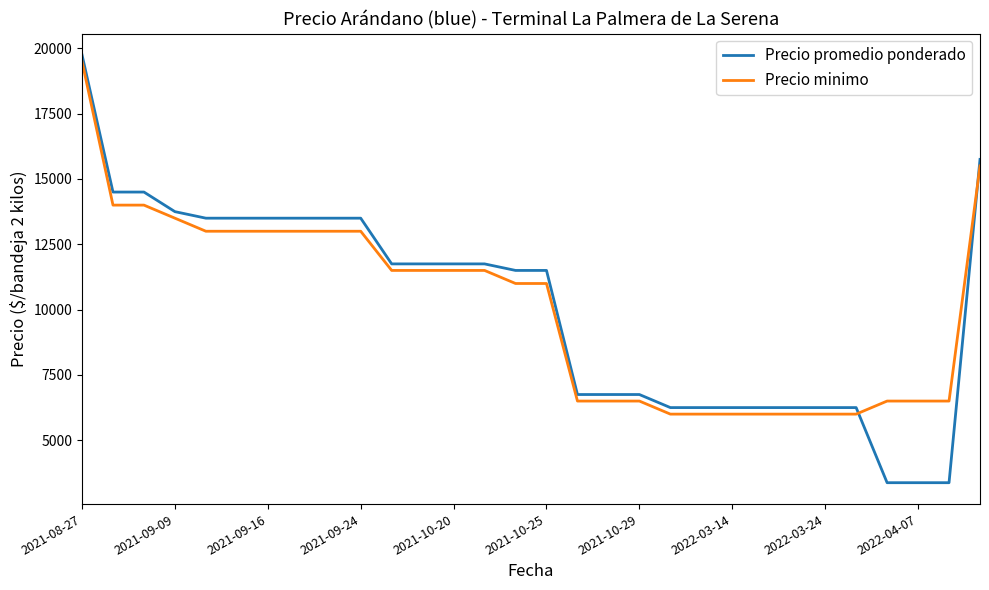

Which series ends up on top after the final intersection of Precio minimo and Precio promedio ponderado?

Precio promedio ponderado